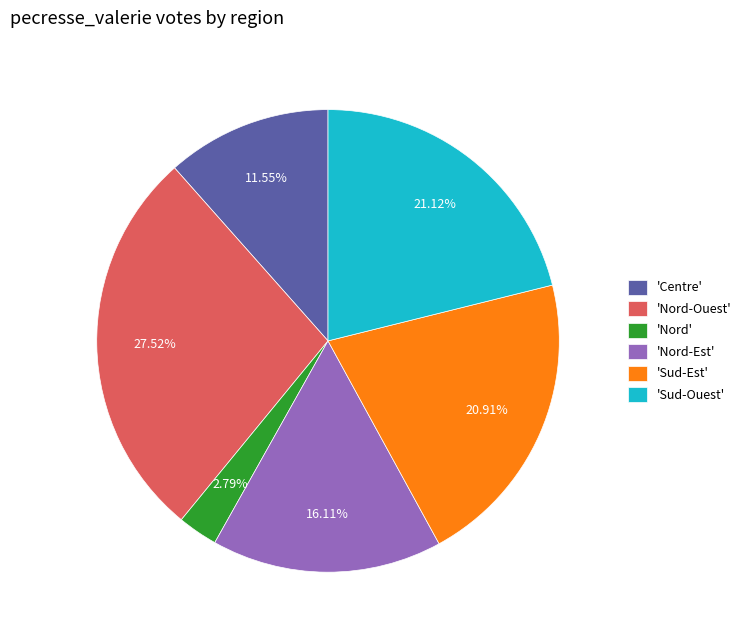

Does 'Nord' represent more than half of the total?

No